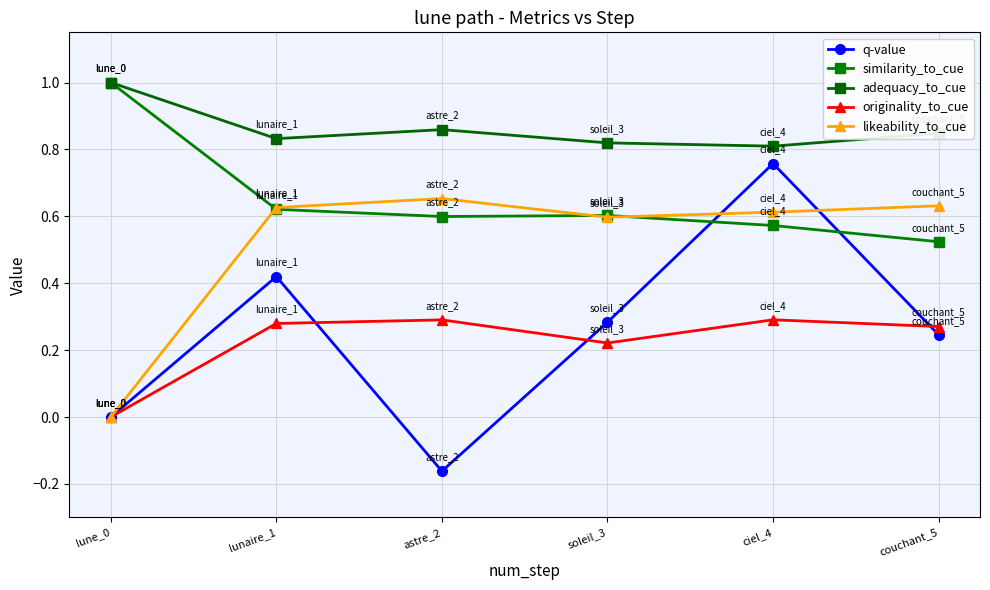

How many lines are shown in the chart?

5